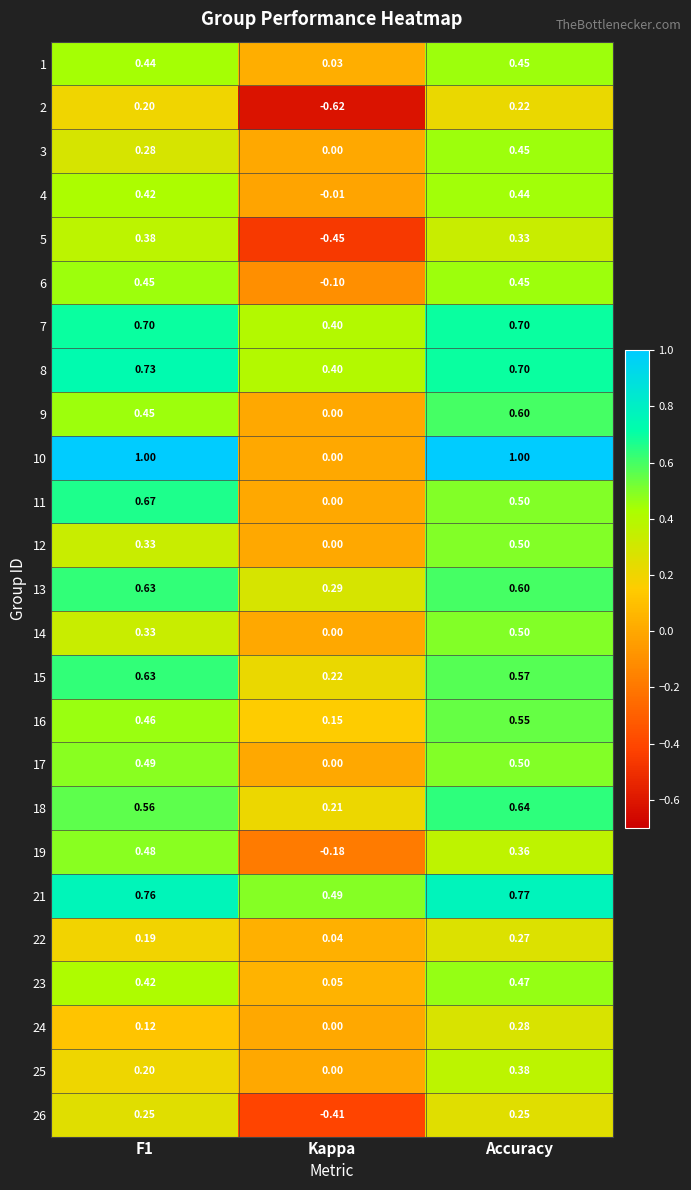

Where is 6 nearest to the value 0?

Kappa